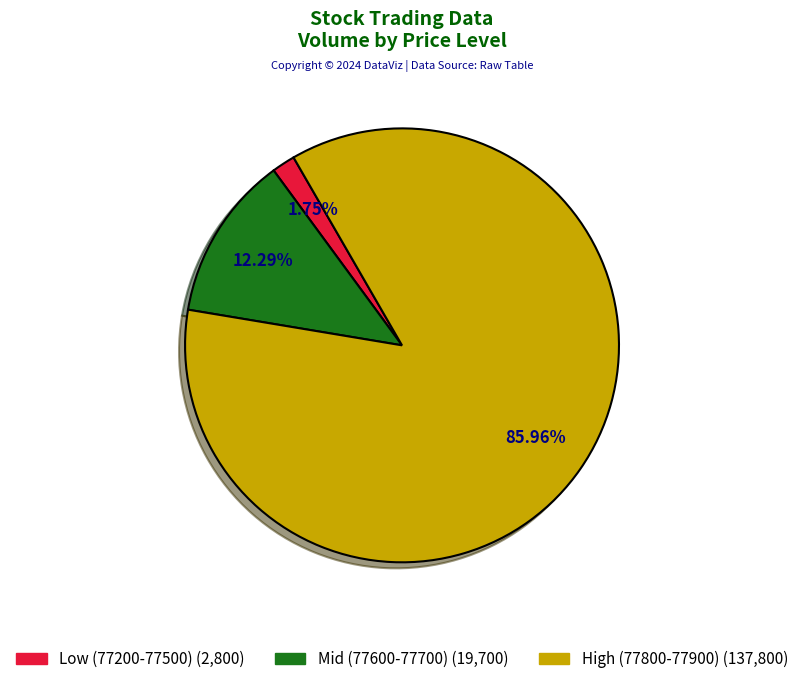

Is there any slice that represents more than half of the pie?

Yes